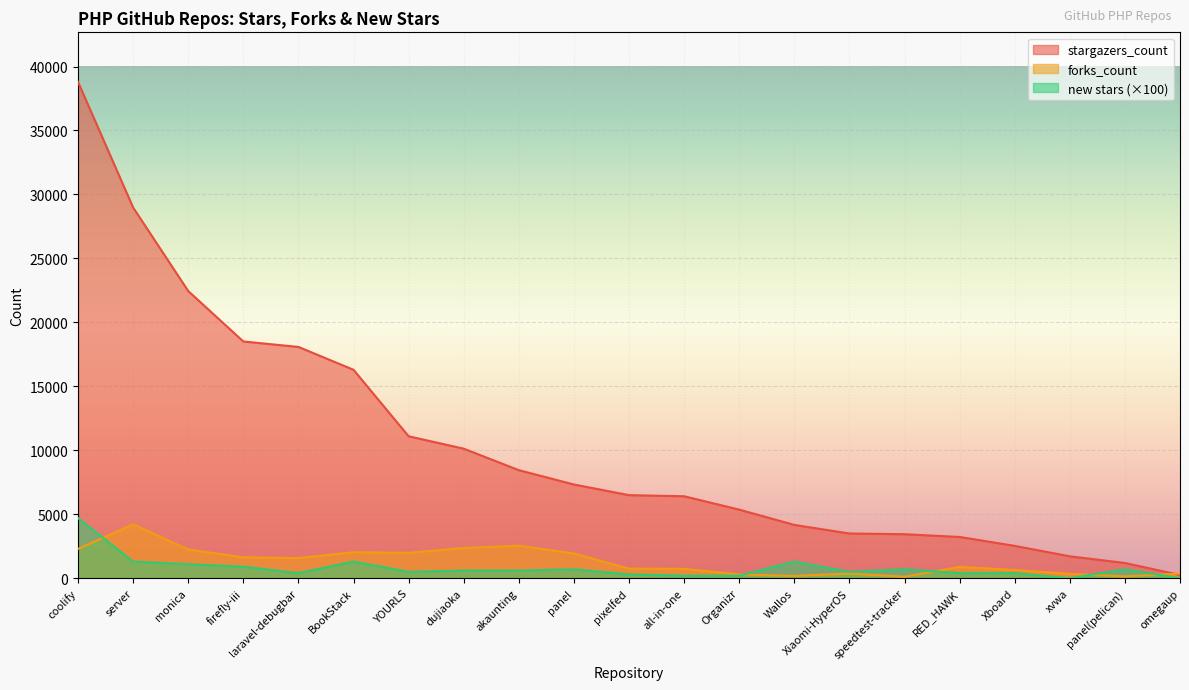

Reading left to right, extract all data points from this chart.

forks_count: coolify=2296	server=4211	monica=2247	firefly-iii=1637	laravel-debugbar=1574	BookStack=2035	YOURLS=1988	dujiaoka=2362	akaunting=2547	panel=1938	pixelfed=755	all-in-one=736	Organizr=298	Wallos=179	Xiaomi-HyperOS=367	speedtest-tracker=119	RED_HAWK=883	Xboard=646	xvwa=344	panel(pelican)=144	omegaup=363
stargazers_count: coolify=38793	server=28976	monica=22450	firefly-iii=18508	laravel-debugbar=18081	BookStack=16294	YOURLS=11097	dujiaoka=10129	akaunting=8448	panel=7328	pixelfed=6496	all-in-one=6409	Organizr=5364	Wallos=4169	Xiaomi-HyperOS=3498	speedtest-tracker=3442	RED_HAWK=3228	Xboard=2532	xvwa=1714	panel(pelican)=1193	omegaup=254
new stars: coolify=4700	server=1300	monica=1100	firefly-iii=900	laravel-debugbar=400	BookStack=1300	YOURLS=500	dujiaoka=600	akaunting=600	panel=700	pixelfed=300	all-in-one=200	Organizr=200	Wallos=1300	Xiaomi-HyperOS=500	speedtest-tracker=700	RED_HAWK=400	Xboard=400	xvwa=0	panel(pelican)=700	omegaup=0